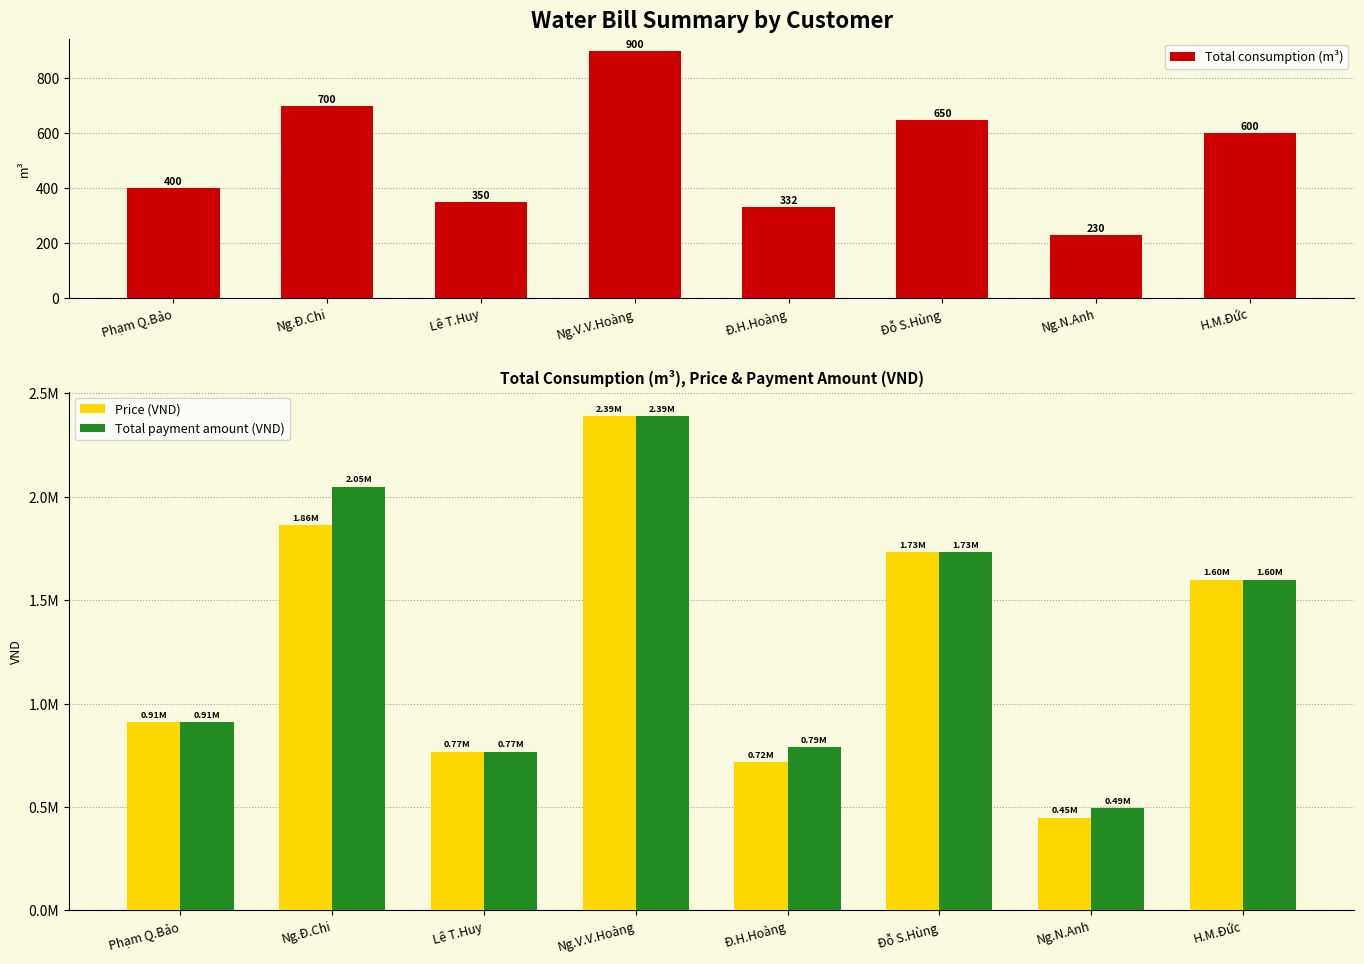

Which category has the highest value in the Total payment amount (VND) series?

Ng.V.V.Hoàng